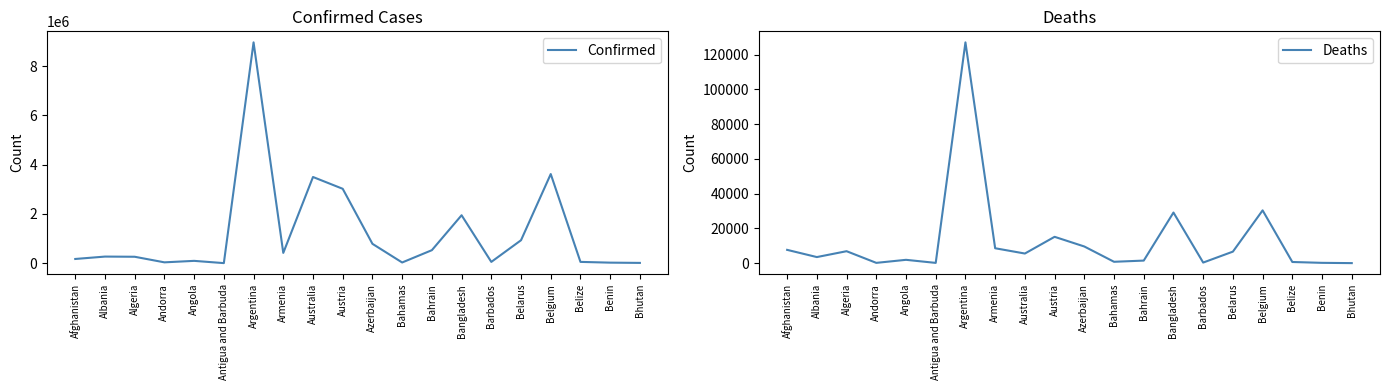

Between Albania and Belize, which series saw the biggest shift?

Confirmed